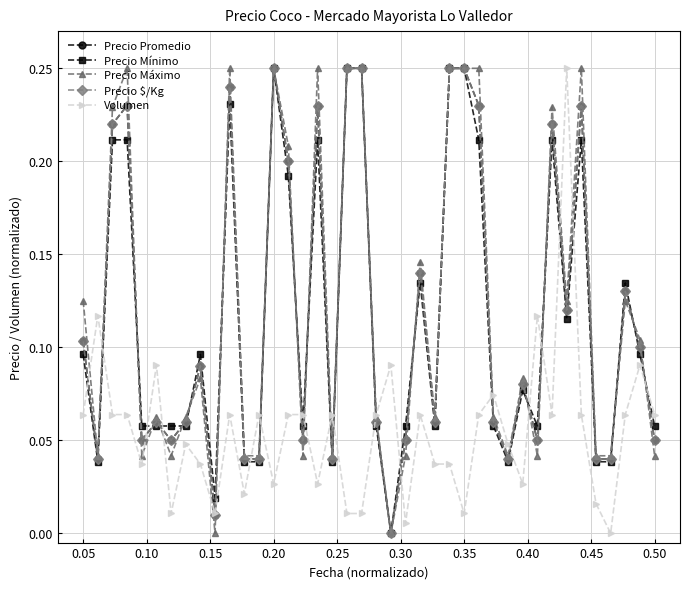

True or false: Precio Promedio has more than 2 points higher than both neighbors.

True